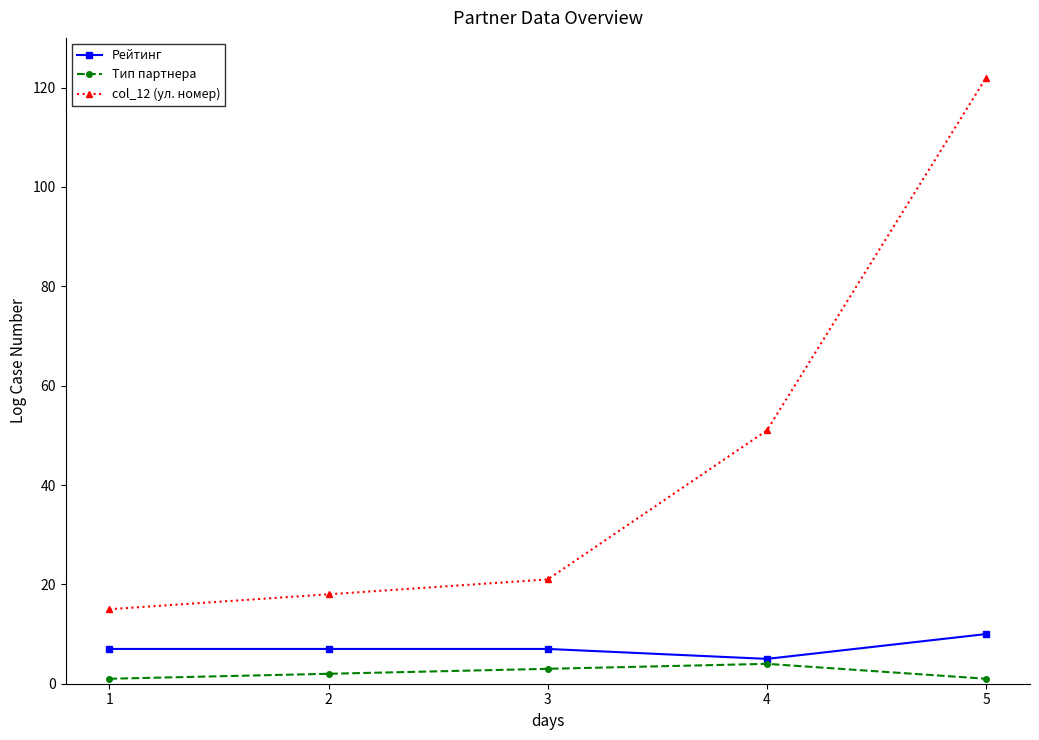

How many values in the col_12 (ул. номер) series are below 21?

2